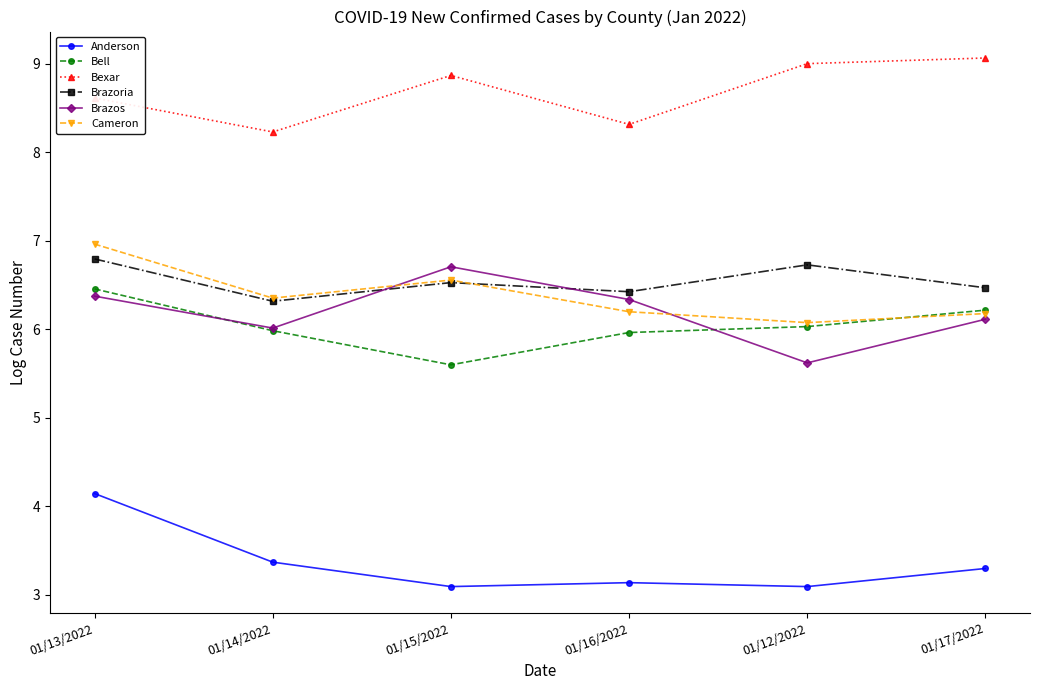

Is this an area chart (filled region under the line)?

No